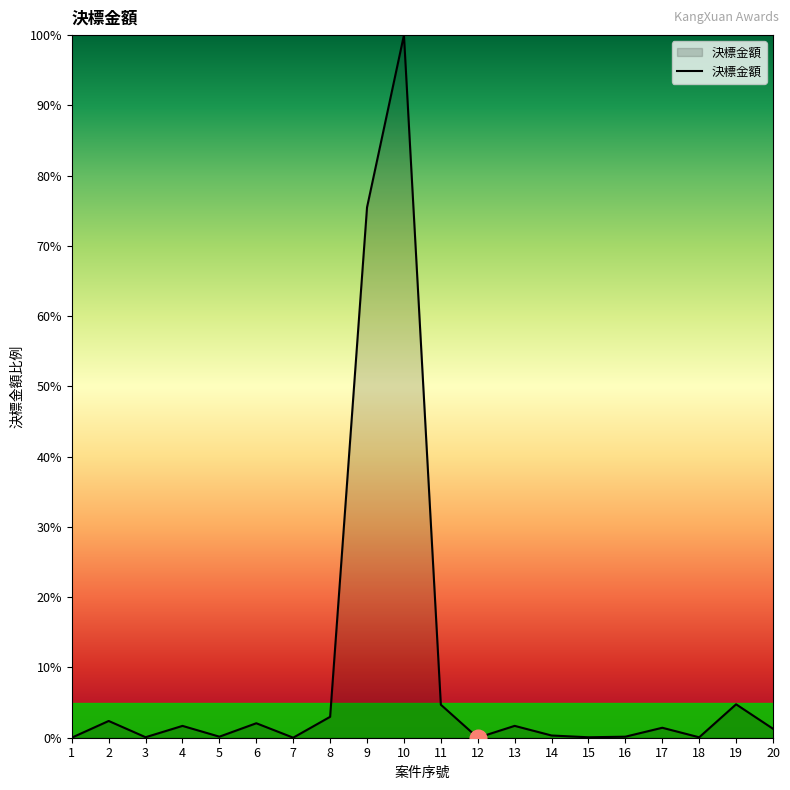

Does the chart have visible grid lines?

No